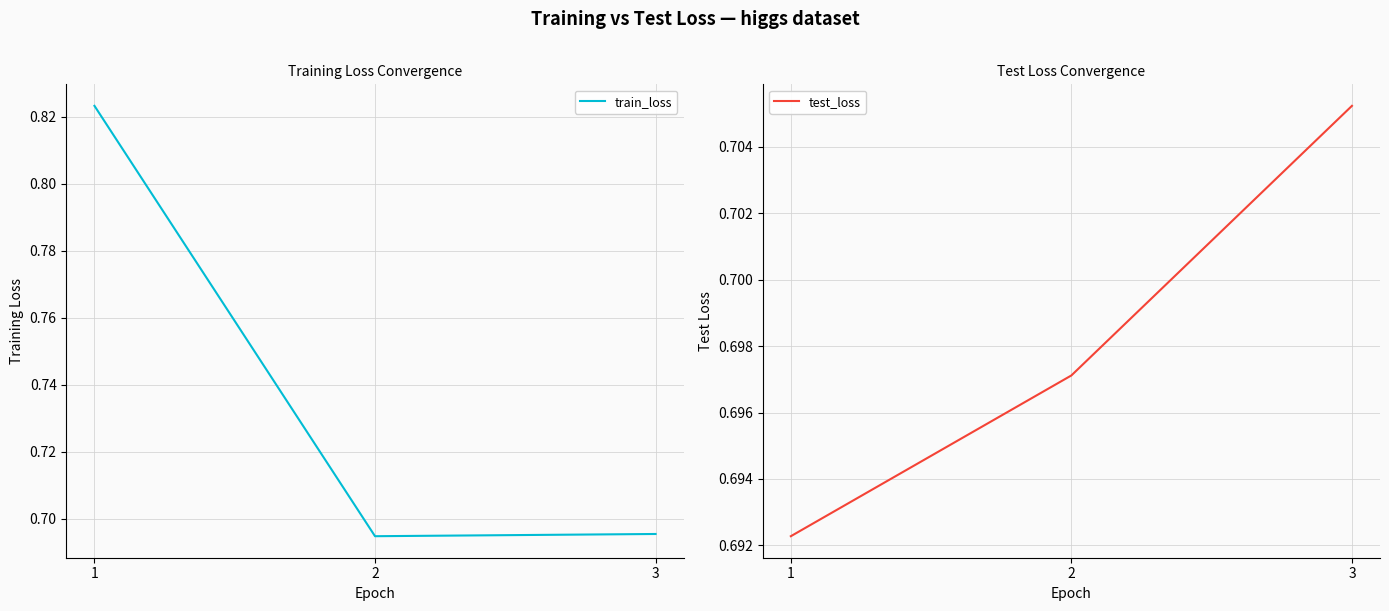

Count the test_loss values in the range 0 to 1.

3